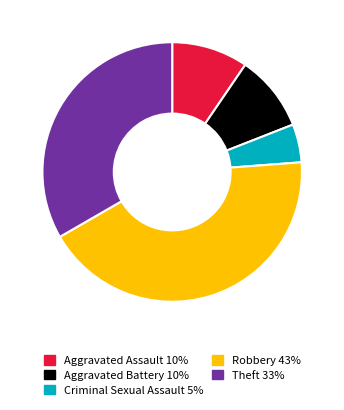

Combined, do Criminal Sexual Assault and Robbery account for over 50%?

No